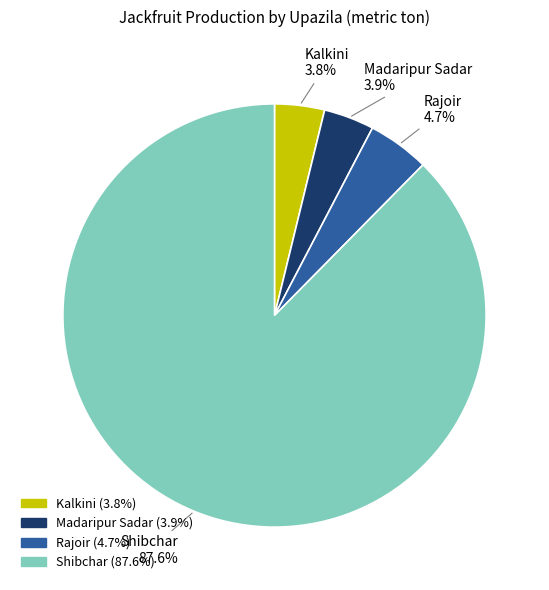

Between Shibchar 87.6% and Rajoir 4.7%, which is larger?

Shibchar 87.6%